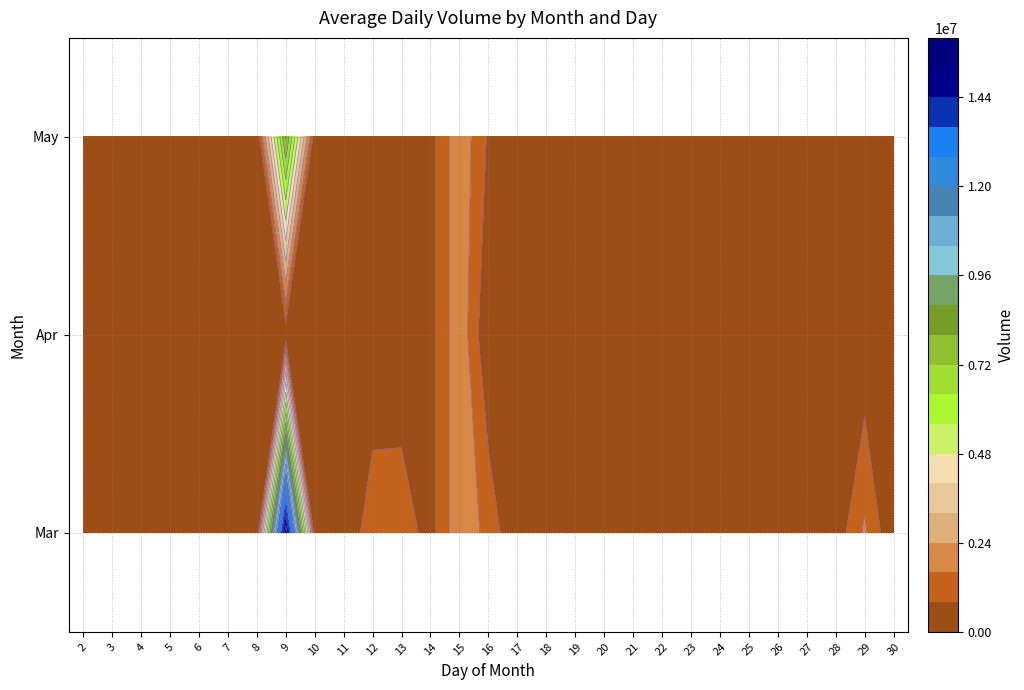

Is the value of May at 17 greater than the value of Apr at 4?

No